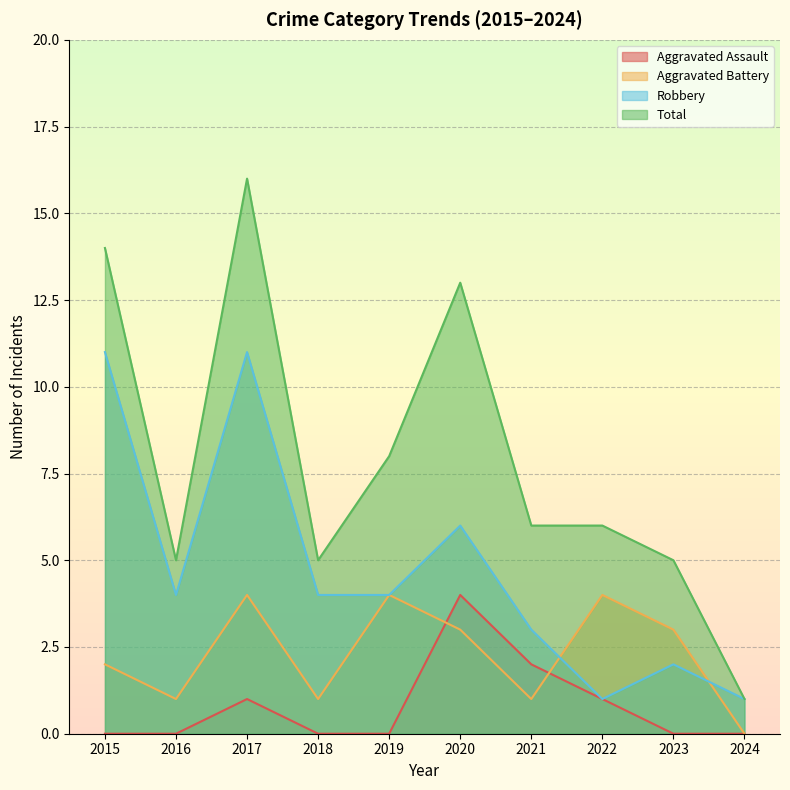

How many lines are shown in the chart?

4